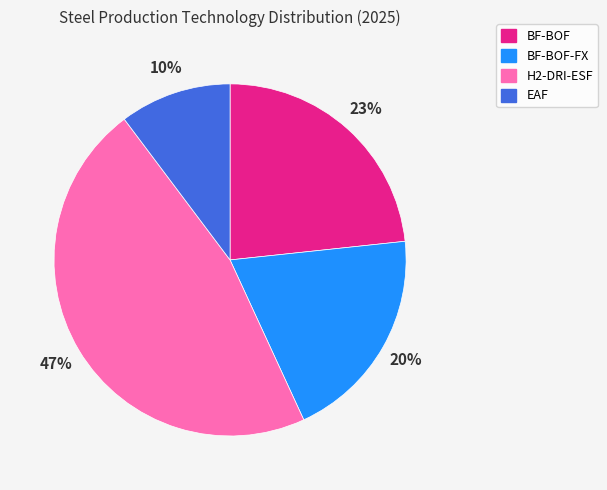

Rank the categories by value from lowest to highest.

EAF, BF-BOF-FX, BF-BOF, H2-DRI-ESF